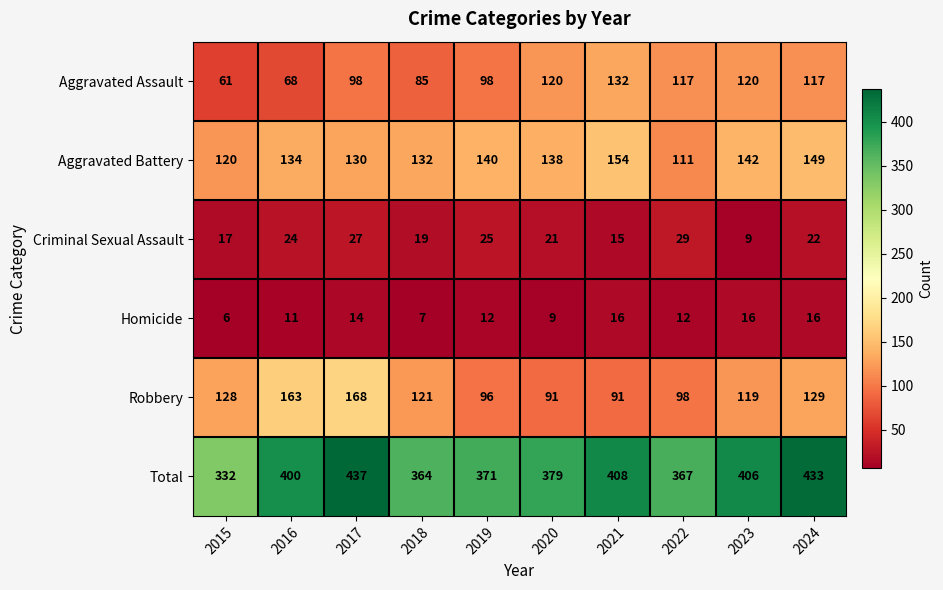

What is the difference between the highest and lowest values at 2019?

359